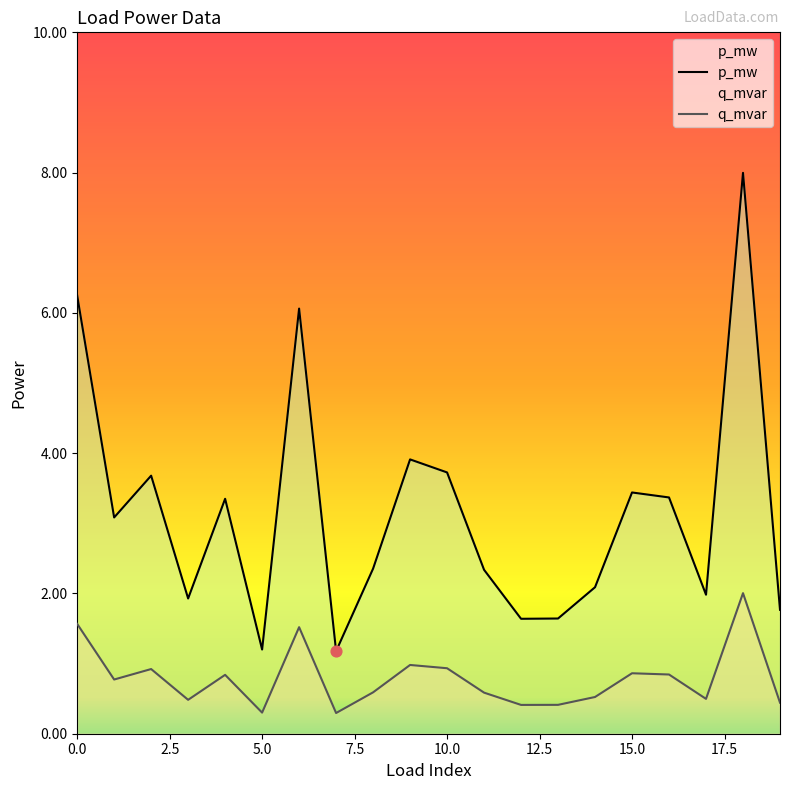

Which series contains the highest Y value?

p_mw